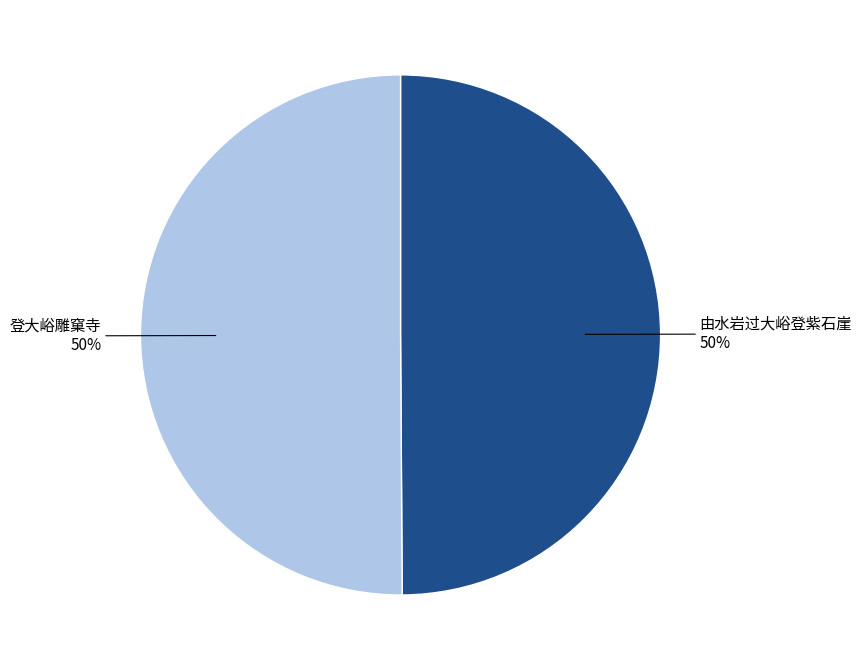

Is it true that 由水岩过大峪登紫石崖 is 55% of the pie?

False